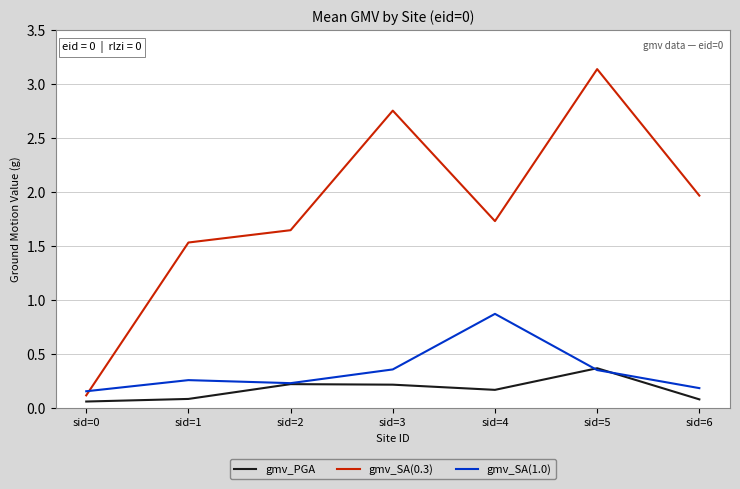

Is it true that gmv_PGA equals 0.2 at sid=4?

True